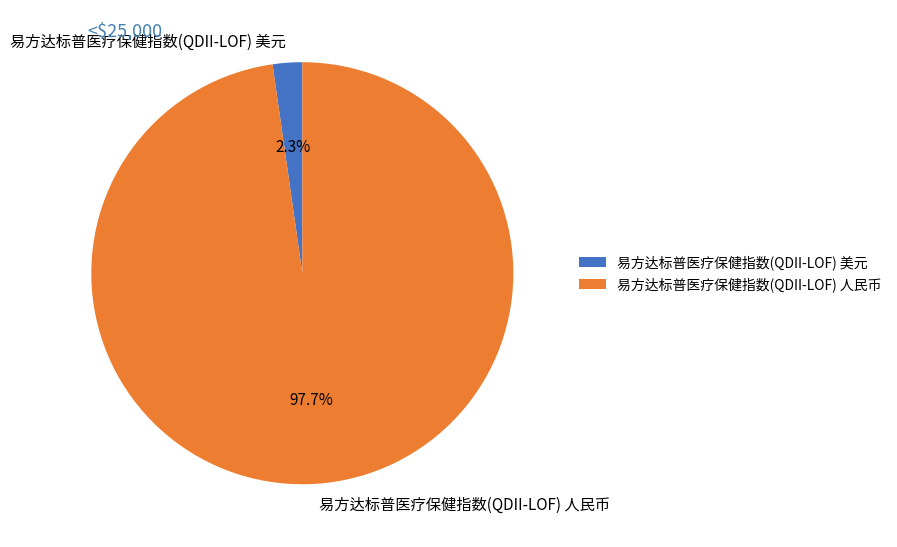

How many slices are in this pie chart?

2